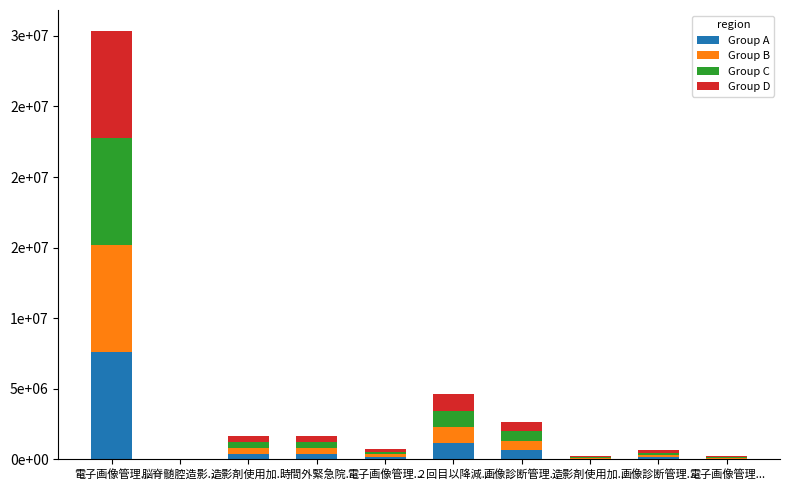

What are all the series names shown in the legend?

Group A, Group B, Group C, Group D